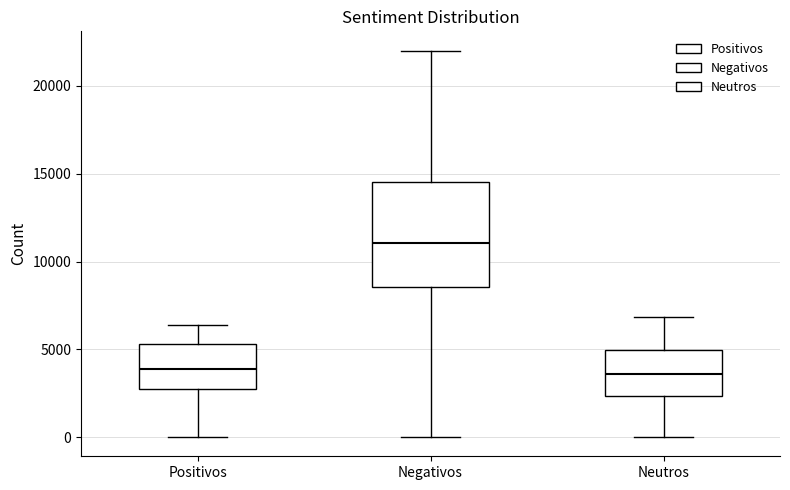

Which box has the highest median line?

Negativos